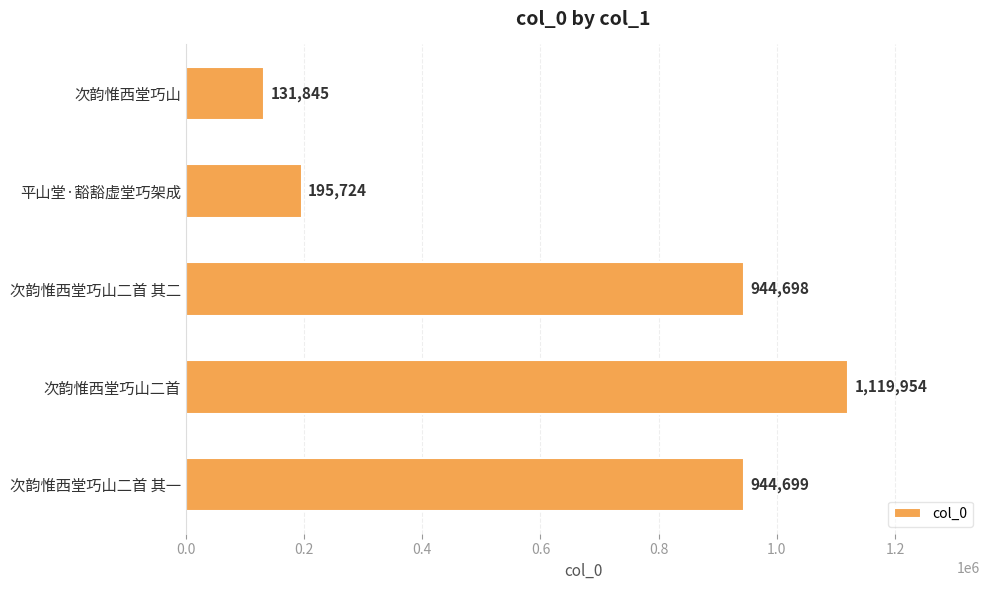

What is the change in value from 平山堂·豁豁虚堂巧架成 to 次韵惟西堂巧山二首?

+924230